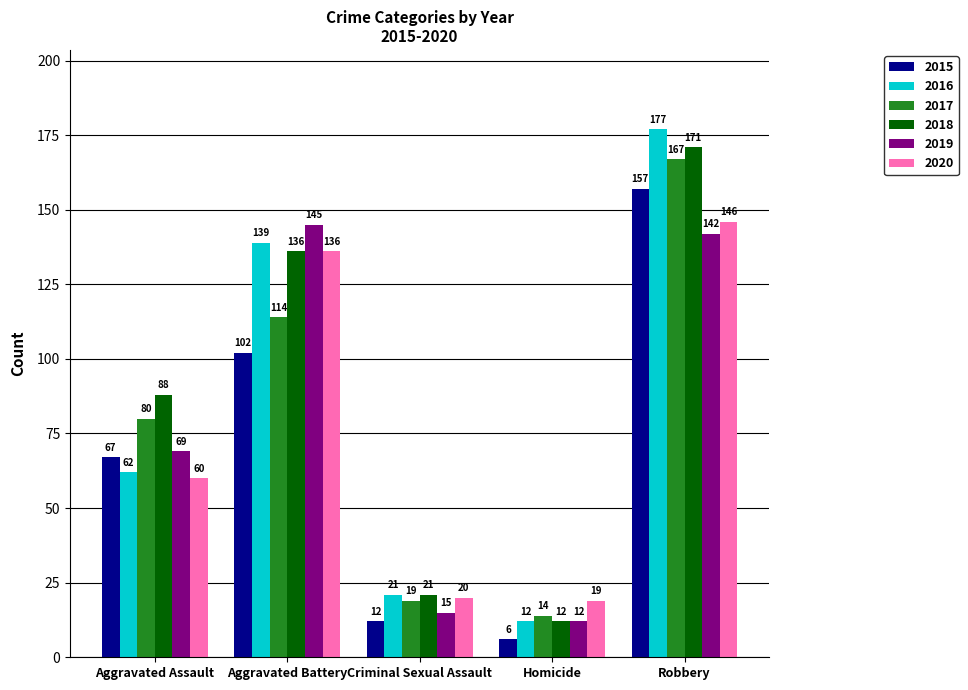

What position from the left is Criminal Sexual Assault?

3